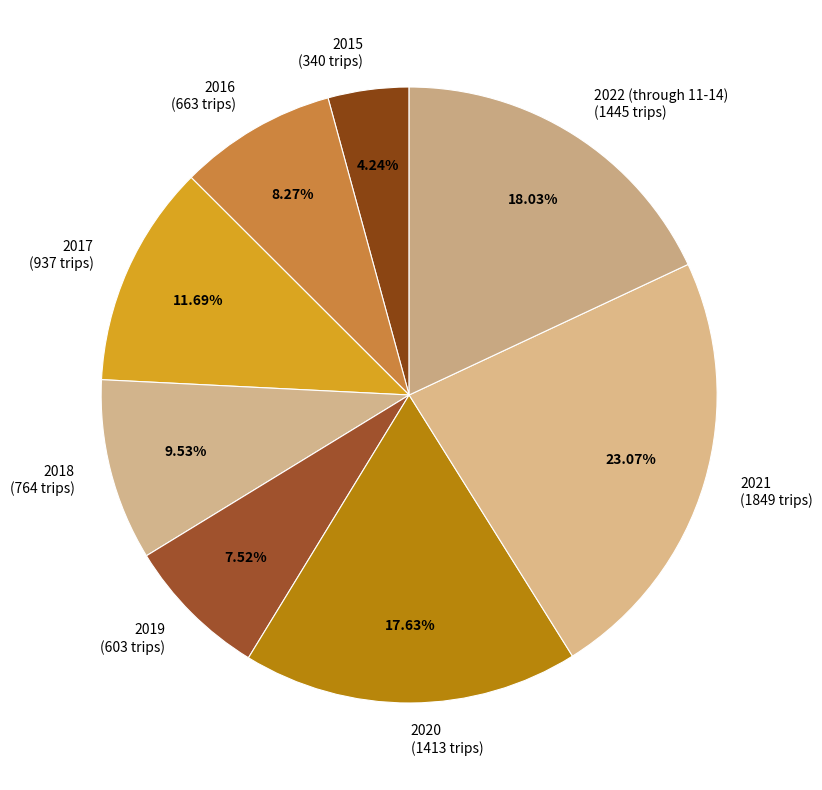

True or false: 2021 accounts for 23% of the total.

True